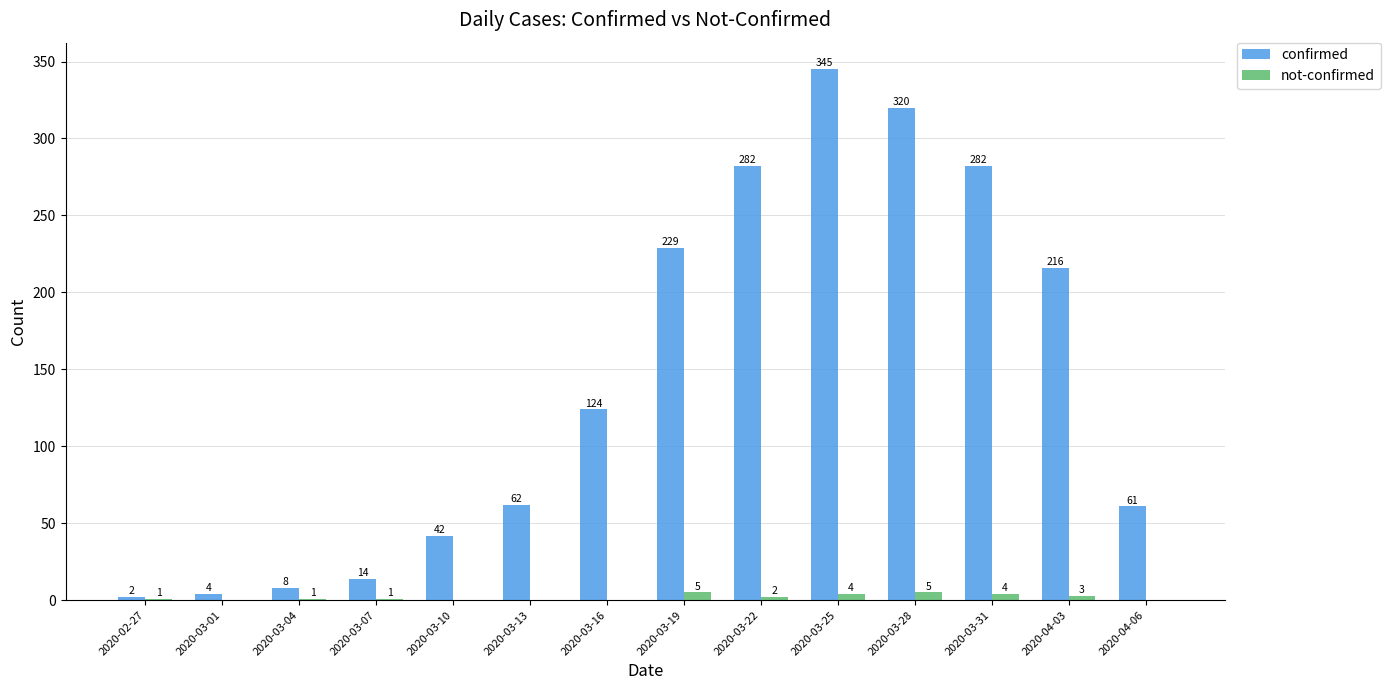

Is the value of confirmed at 2020-03-25 greater than the value of not-confirmed at 2020-03-01?

Yes